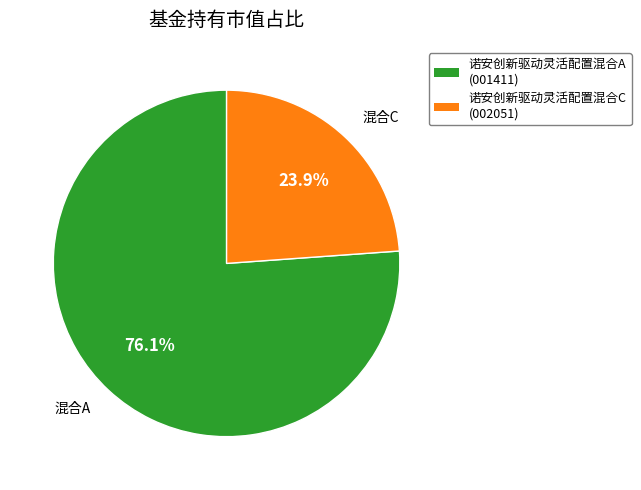

Count the number of slices in the pie.

2